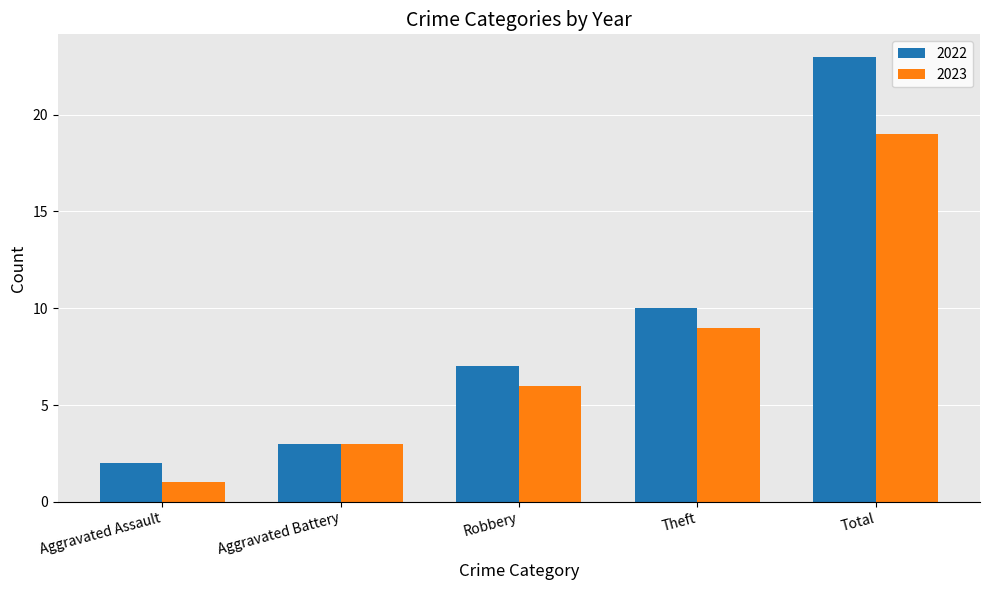

How many 2023 values are between 3 and 9?

3